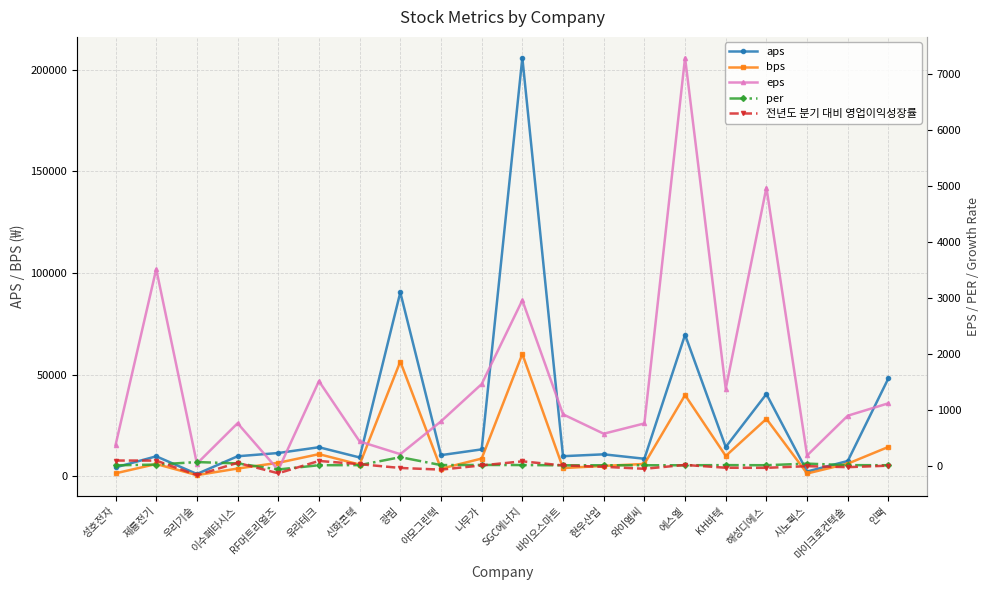

What is the label of the 14th point from the right?

신화콘텍